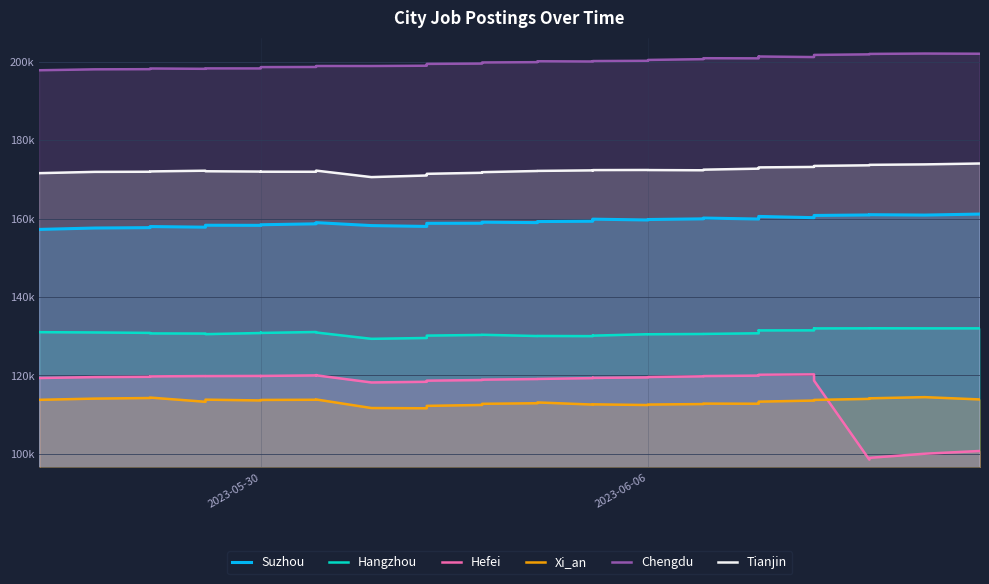

What are all the series names shown in the legend?

Suzhou, Hangzhou, Hefei, Xi_an, Chengdu, Tianjin